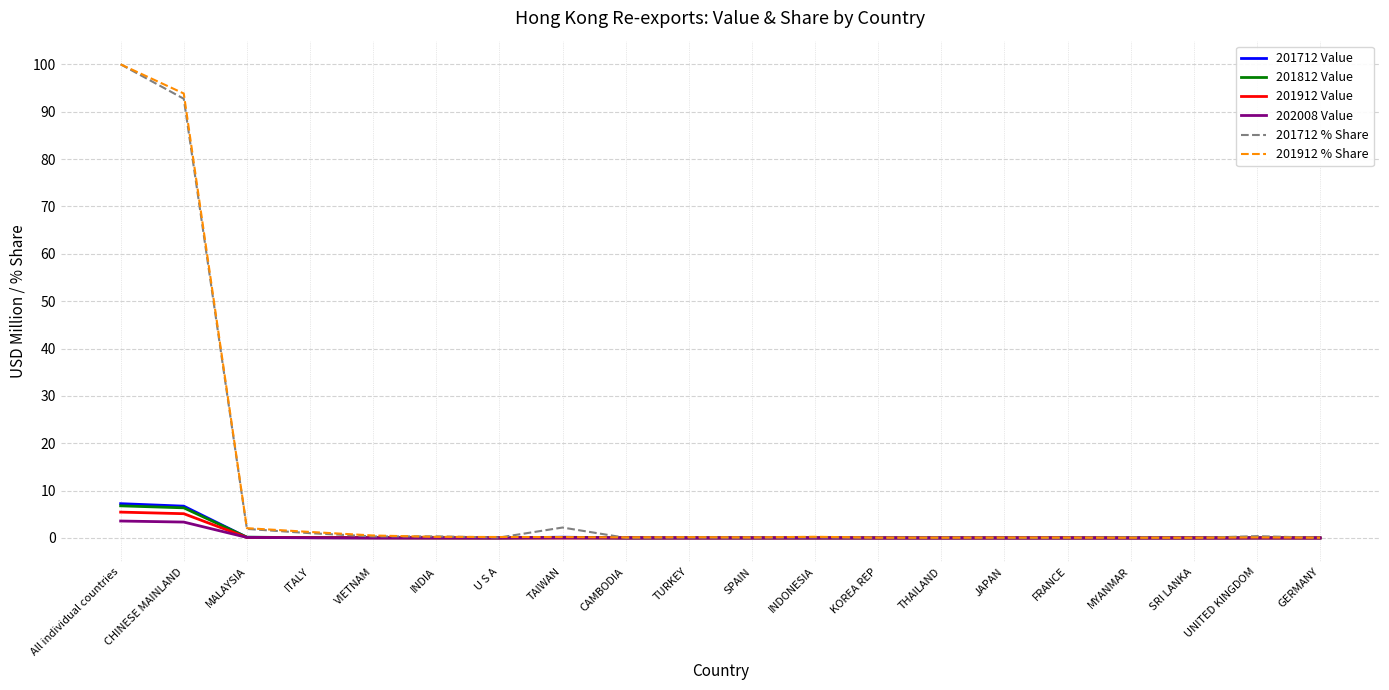

What is the maximum value shown in the chart?

100.0